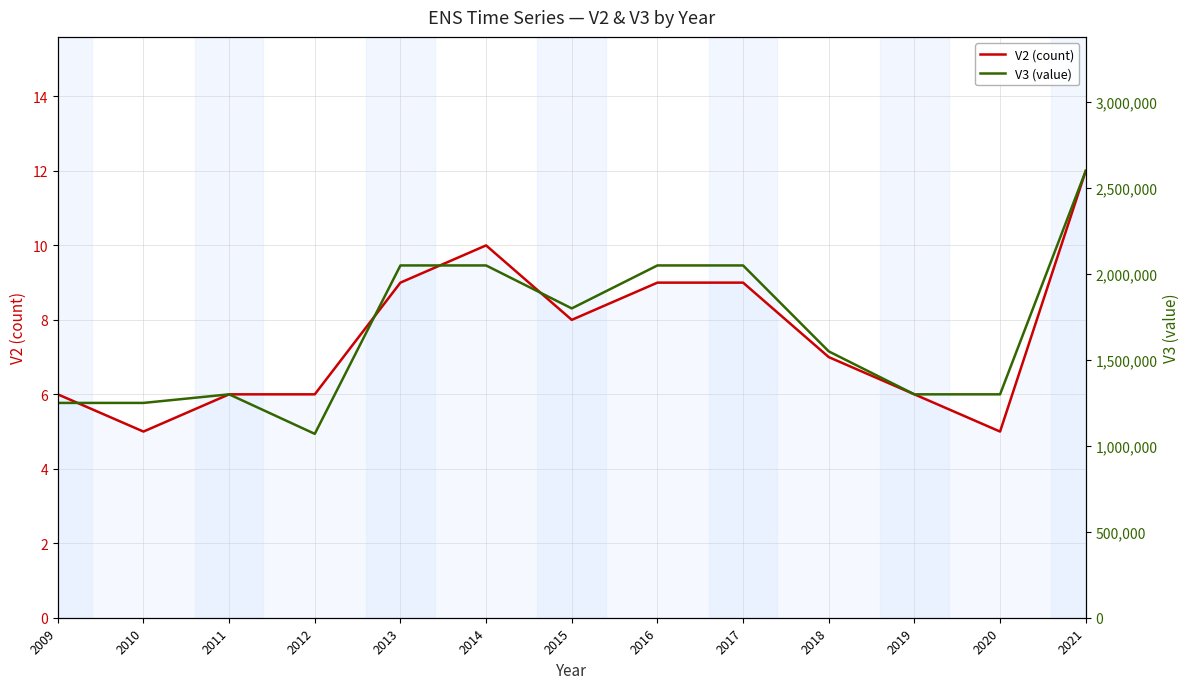

Is it true that V3 (value) equals 550979 at 2020?

False